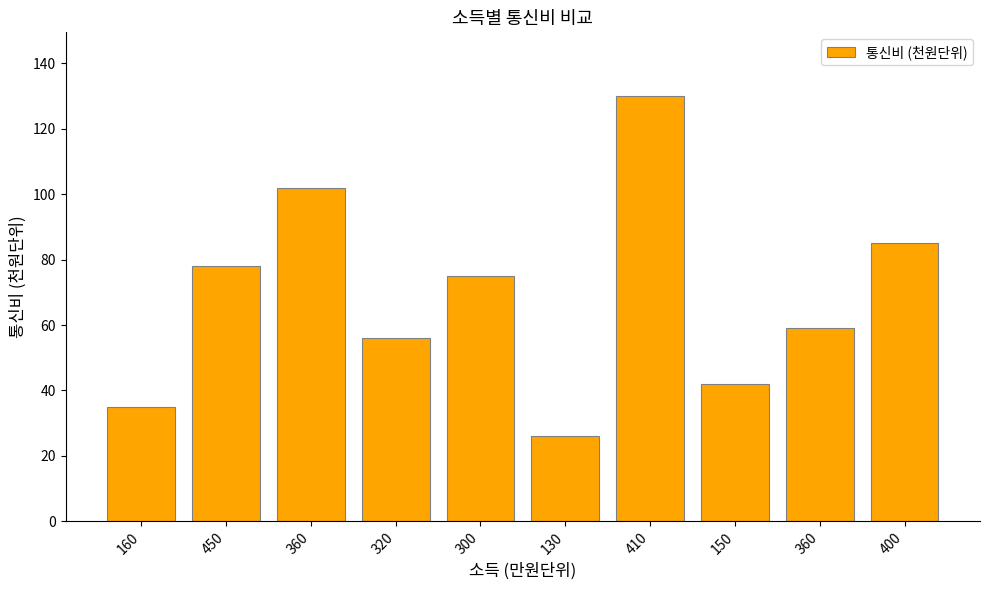

At which label is the value closest to 78?

450